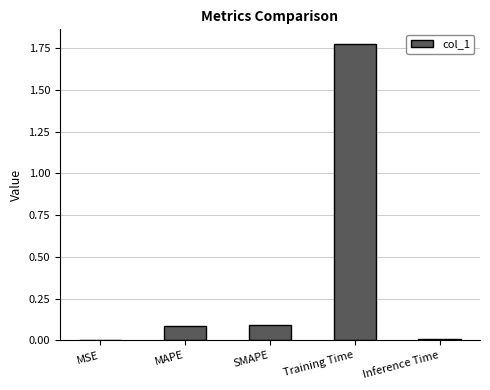

True or false: the data shows 0.0 at Inference Time.

True